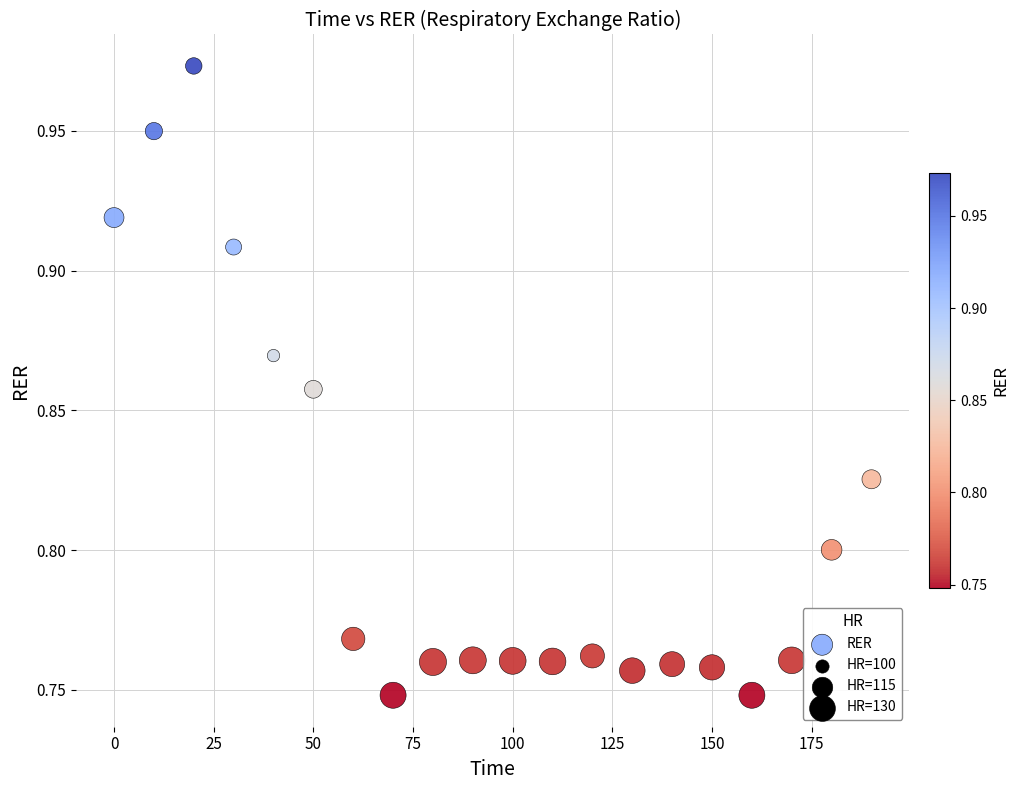

What is the range of X values (max minus min)?

190.0